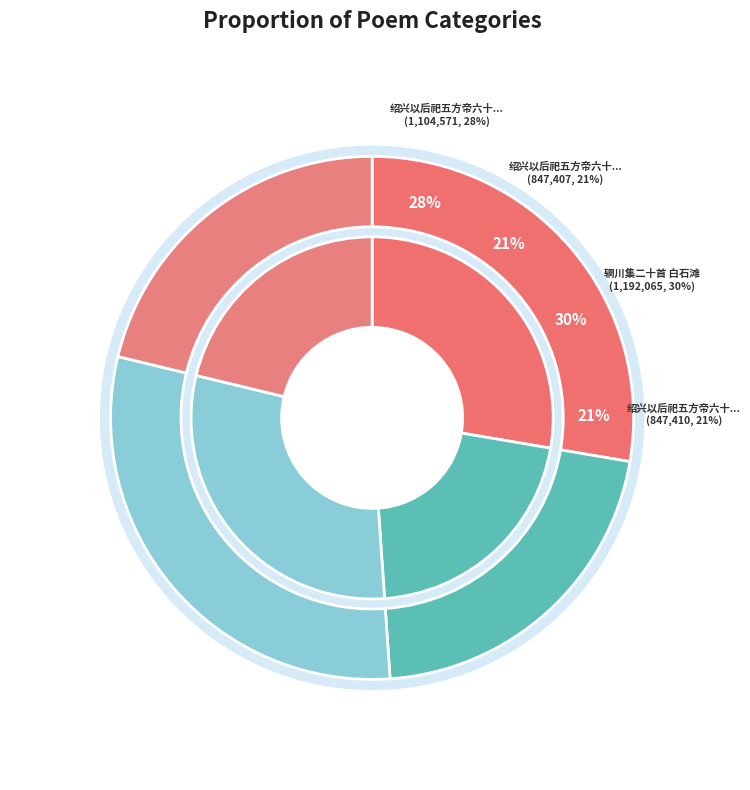

Is there any slice that represents more than half of the pie?

No